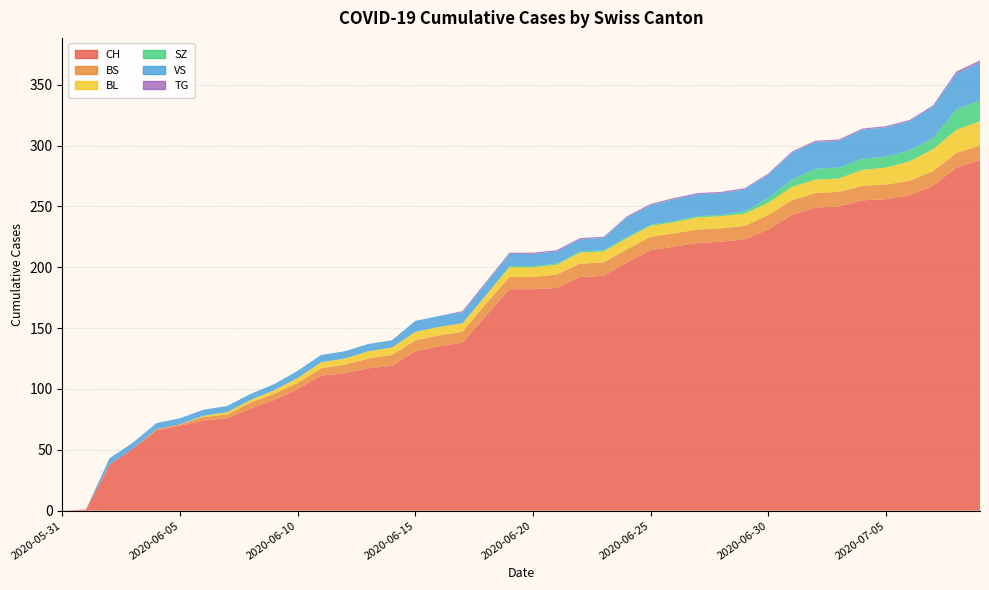

Reading left to right, list all the values displayed in this chart.

CH: 2020-05-31=0	2020-06-01=1	2020-06-02=38	2020-06-03=51	2020-06-04=66	2020-06-05=70	2020-06-06=74	2020-06-07=76	2020-06-08=84	2020-06-09=91	2020-06-10=100	2020-06-11=111	2020-06-12=113	2020-06-13=117	2020-06-14=119	2020-06-15=131	2020-06-16=135	2020-06-17=138	2020-06-18=160	2020-06-19=182	2020-06-20=182	2020-06-21=183	2020-06-22=192	2020-06-23=193	2020-06-24=204	2020-06-25=214	2020-06-26=217	2020-06-27=220	2020-06-28=221	2020-06-29=223	2020-06-30=231	2020-07-01=243	2020-07-02=249	2020-07-03=250	2020-07-04=255	2020-07-05=256	2020-07-06=259	2020-07-07=267	2020-07-08=282	2020-07-09=288
BS: 2020-05-31=0	2020-06-01=0	2020-06-02=0	2020-06-03=0	2020-06-04=1	2020-06-05=1	2020-06-06=3	2020-06-07=3	2020-06-08=5	2020-06-09=5	2020-06-10=5	2020-06-11=6	2020-06-12=7	2020-06-13=8	2020-06-14=9	2020-06-15=9	2020-06-16=9	2020-06-17=9	2020-06-18=10	2020-06-19=10	2020-06-20=10	2020-06-21=11	2020-06-22=11	2020-06-23=11	2020-06-24=11	2020-06-25=11	2020-06-26=11	2020-06-27=11	2020-06-28=11	2020-06-29=11	2020-06-30=12	2020-07-01=12	2020-07-02=12	2020-07-03=12	2020-07-04=12	2020-07-05=12	2020-07-06=12	2020-07-07=12	2020-07-08=12	2020-07-09=12
BL: 2020-05-31=0	2020-06-01=0	2020-06-02=0	2020-06-03=0	2020-06-04=0	2020-06-05=0	2020-06-06=1	2020-06-07=2	2020-06-08=2	2020-06-09=3	2020-06-10=4	2020-06-11=5	2020-06-12=5	2020-06-13=6	2020-06-14=6	2020-06-15=7	2020-06-16=7	2020-06-17=7	2020-06-18=7	2020-06-19=8	2020-06-20=8	2020-06-21=8	2020-06-22=9	2020-06-23=9	2020-06-24=9	2020-06-25=9	2020-06-26=9	2020-06-27=10	2020-06-28=10	2020-06-29=10	2020-06-30=10	2020-07-01=11	2020-07-02=11	2020-07-03=11	2020-07-04=13	2020-07-05=14	2020-07-06=16	2020-07-07=18	2020-07-08=19	2020-07-09=20
SZ: 2020-05-31=0	2020-06-01=0	2020-06-02=0	2020-06-03=0	2020-06-04=0	2020-06-05=0	2020-06-06=0	2020-06-07=0	2020-06-08=0	2020-06-09=0	2020-06-10=0	2020-06-11=0	2020-06-12=0	2020-06-13=0	2020-06-14=0	2020-06-15=0	2020-06-16=0	2020-06-17=0	2020-06-18=0	2020-06-19=1	2020-06-20=1	2020-06-21=1	2020-06-22=1	2020-06-23=1	2020-06-24=1	2020-06-25=1	2020-06-26=1	2020-06-27=1	2020-06-28=1	2020-06-29=2	2020-06-30=4	2020-07-01=6	2020-07-02=9	2020-07-03=9	2020-07-04=9	2020-07-05=9	2020-07-06=9	2020-07-07=9	2020-07-08=17	2020-07-09=17
VS: 2020-05-31=0	2020-06-01=0	2020-06-02=5	2020-06-03=5	2020-06-04=5	2020-06-05=5	2020-06-06=5	2020-06-07=5	2020-06-08=5	2020-06-09=5	2020-06-10=6	2020-06-11=6	2020-06-12=6	2020-06-13=6	2020-06-14=6	2020-06-15=9	2020-06-16=9	2020-06-17=9	2020-06-18=10	2020-06-19=10	2020-06-20=10	2020-06-21=10	2020-06-22=10	2020-06-23=10	2020-06-24=16	2020-06-25=16	2020-06-26=18	2020-06-27=18	2020-06-28=18	2020-06-29=18	2020-06-30=19	2020-07-01=22	2020-07-02=22	2020-07-03=22	2020-07-04=24	2020-07-05=24	2020-07-06=24	2020-07-07=26	2020-07-08=29	2020-07-09=31
TG: 2020-05-31=0	2020-06-01=0	2020-06-02=0	2020-06-03=0	2020-06-04=0	2020-06-05=0	2020-06-06=0	2020-06-07=0	2020-06-08=0	2020-06-09=0	2020-06-10=0	2020-06-11=0	2020-06-12=0	2020-06-13=0	2020-06-14=0	2020-06-15=0	2020-06-16=0	2020-06-17=1	2020-06-18=1	2020-06-19=1	2020-06-20=1	2020-06-21=1	2020-06-22=1	2020-06-23=1	2020-06-24=1	2020-06-25=1	2020-06-26=1	2020-06-27=1	2020-06-28=1	2020-06-29=1	2020-06-30=1	2020-07-01=1	2020-07-02=1	2020-07-03=1	2020-07-04=1	2020-07-05=1	2020-07-06=1	2020-07-07=1	2020-07-08=2	2020-07-09=2